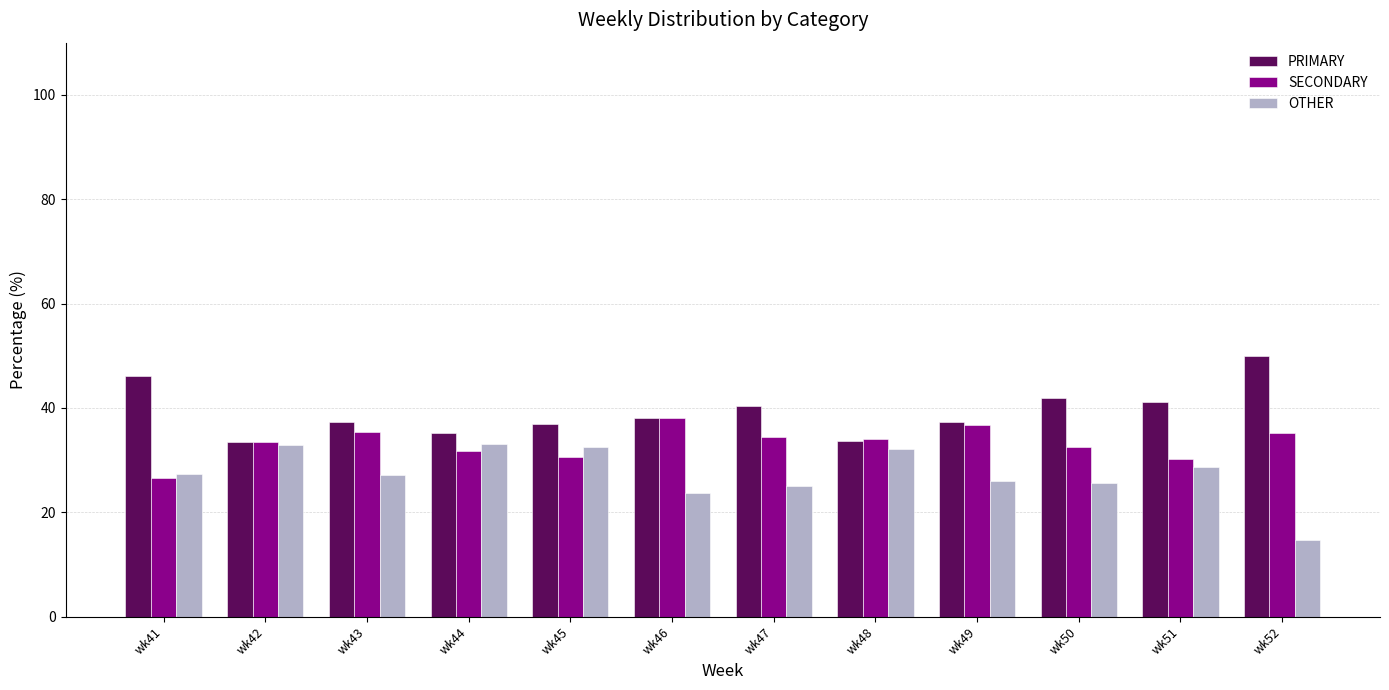

Rank the series by their maximum value, from highest to lowest.

PRIMARY, SECONDARY, OTHER